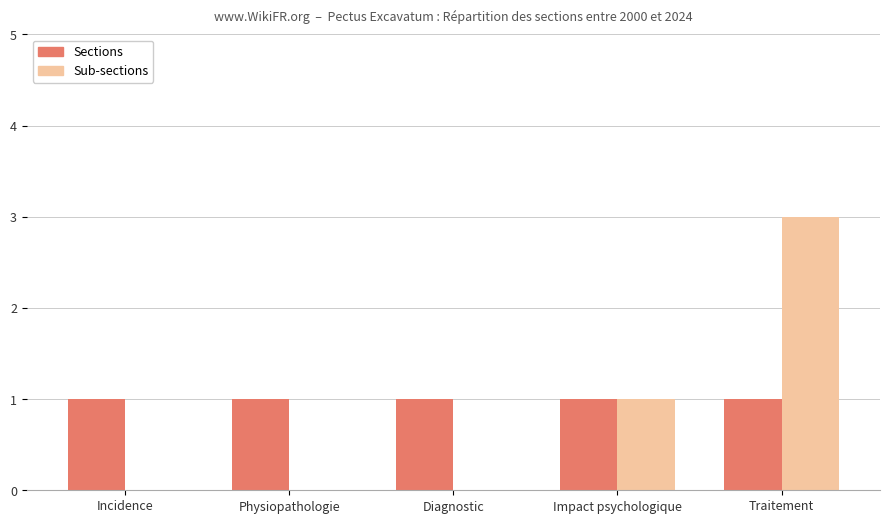

True or false: Sub-sections has a value of 0 at Incidence.

True